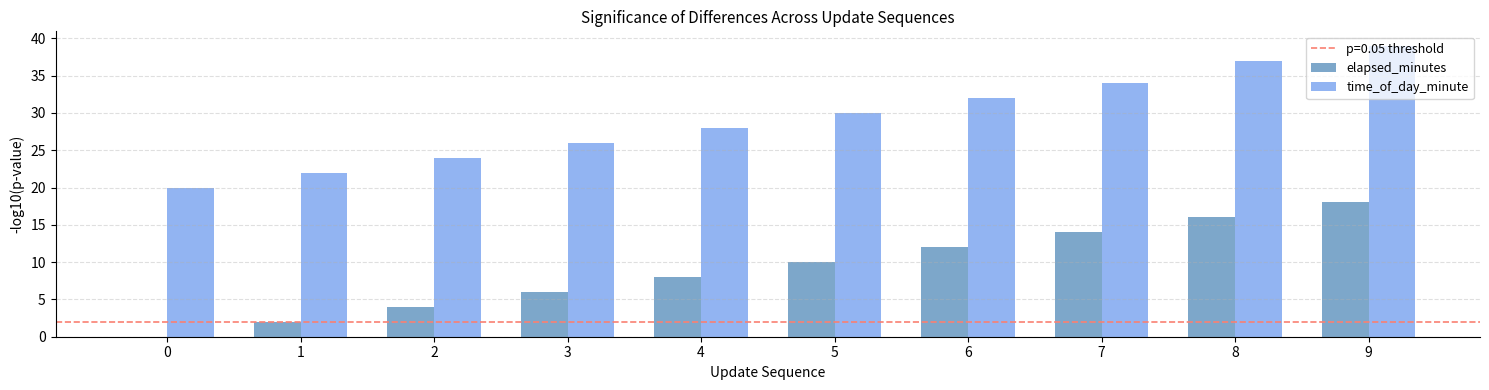

What is the total value across all series at 1?

24